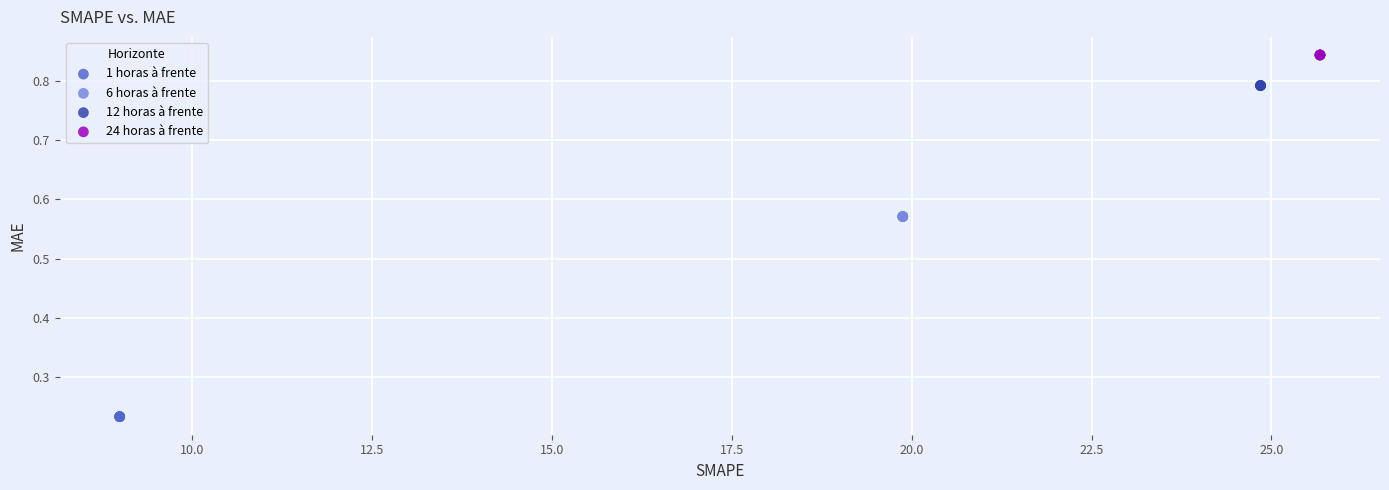

Which series contains the lowest Y value?

1 horas à frente